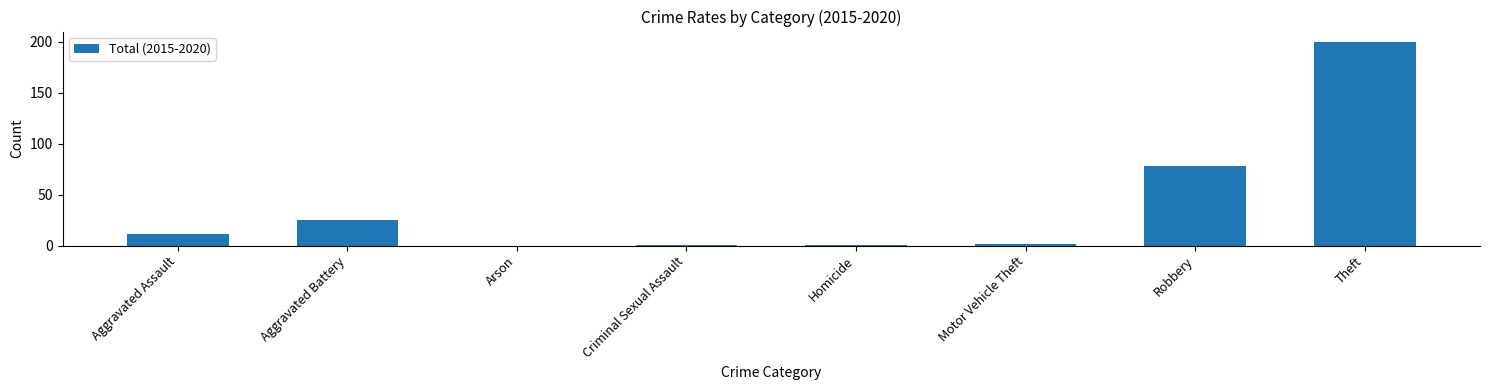

What is the difference between the values at Aggravated Assault and Theft?

189